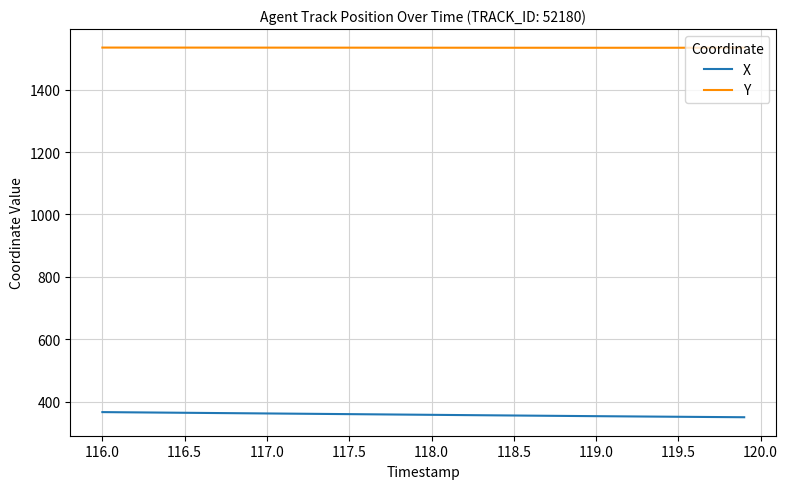

What is the maximum value for Y?

1535.1